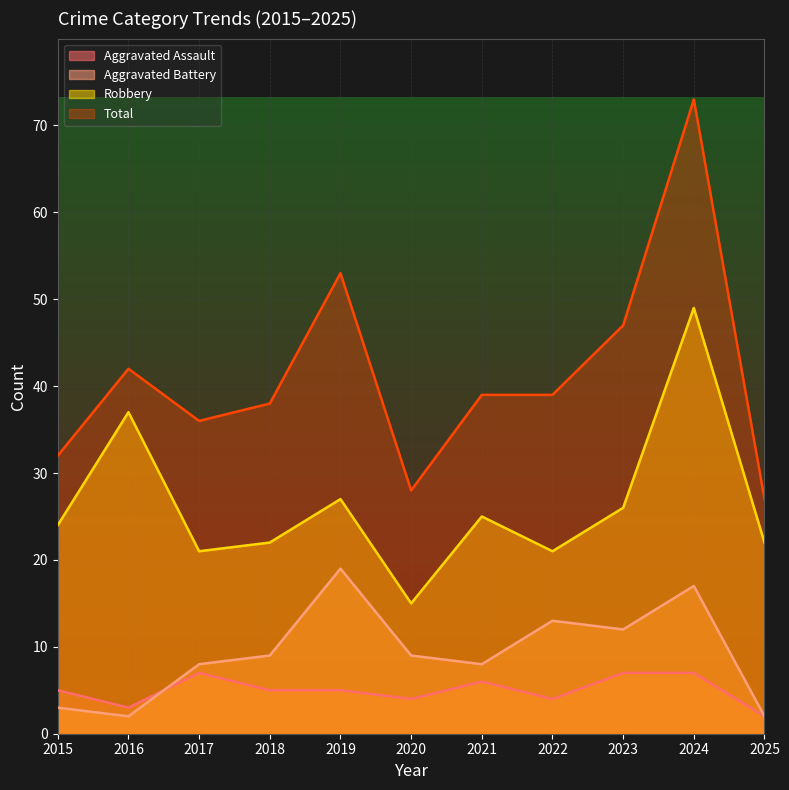

How many data points in Total are above 39?

4